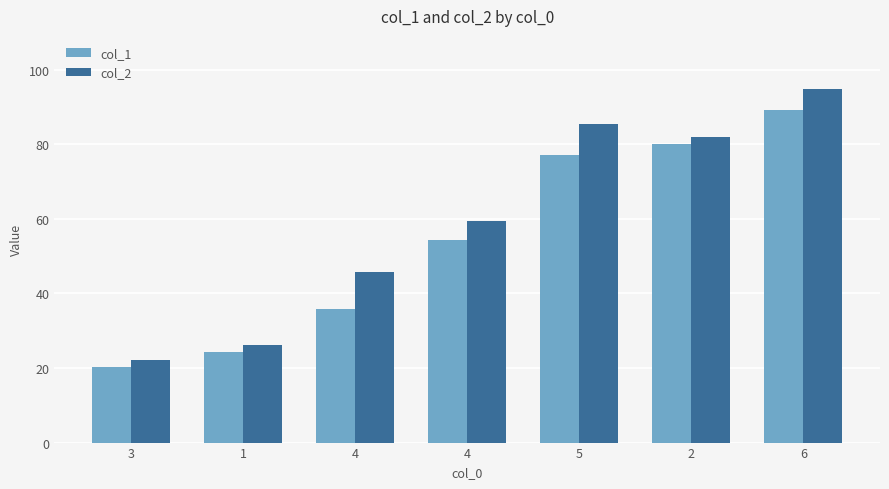

What is the sum of all col_1 values?

381.3